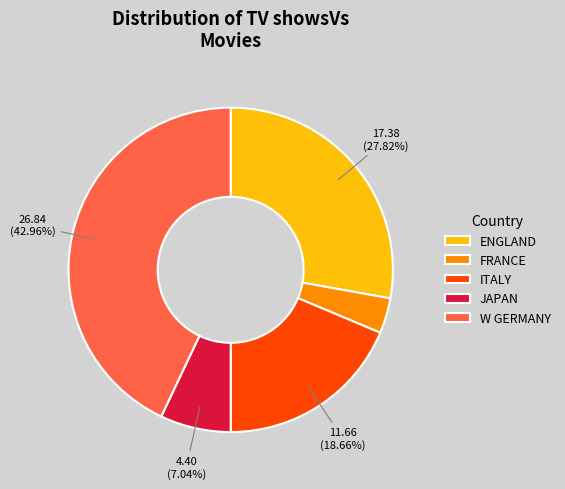

What percentage is the ENGLAND slice, to the nearest percent?

28%